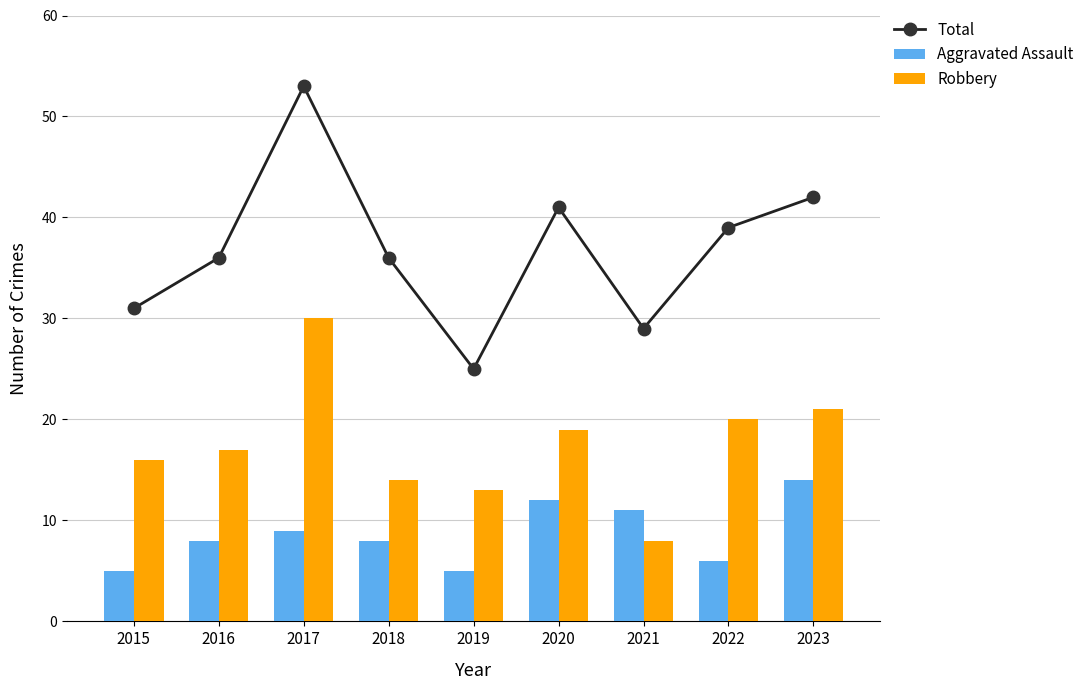

Is the value of Robbery at 2023 greater than the value of Aggravated Assault at 2021?

Yes